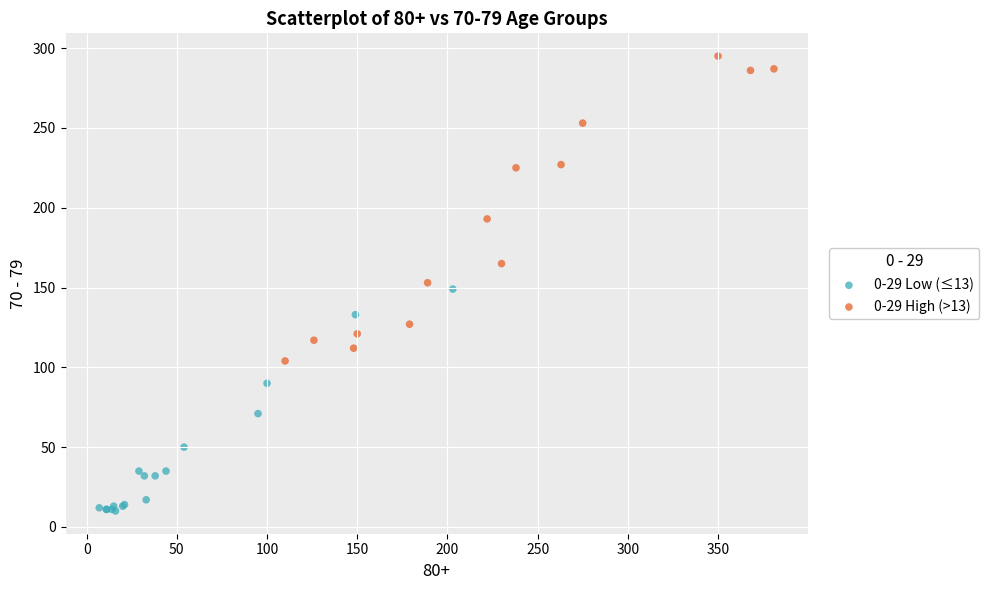

Which series has the largest Y range (max minus min)?

0-29 High (>13)